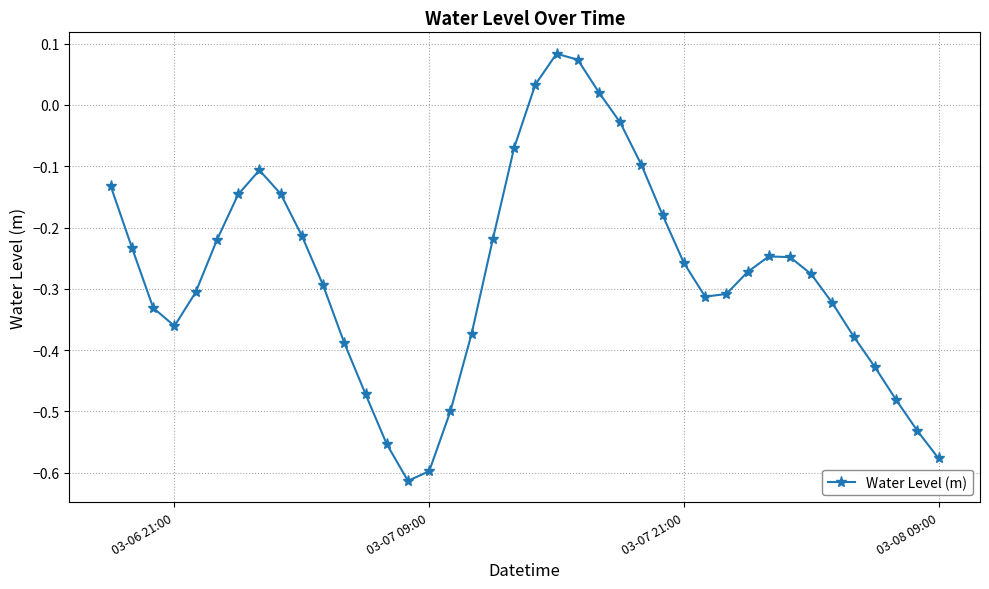

What is the sum of all values?

-11.0